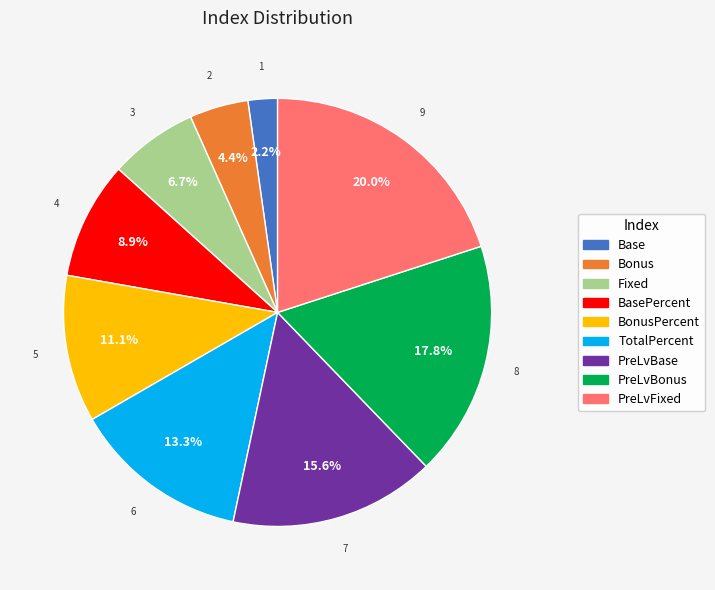

Is there any slice that represents more than half of the pie?

No